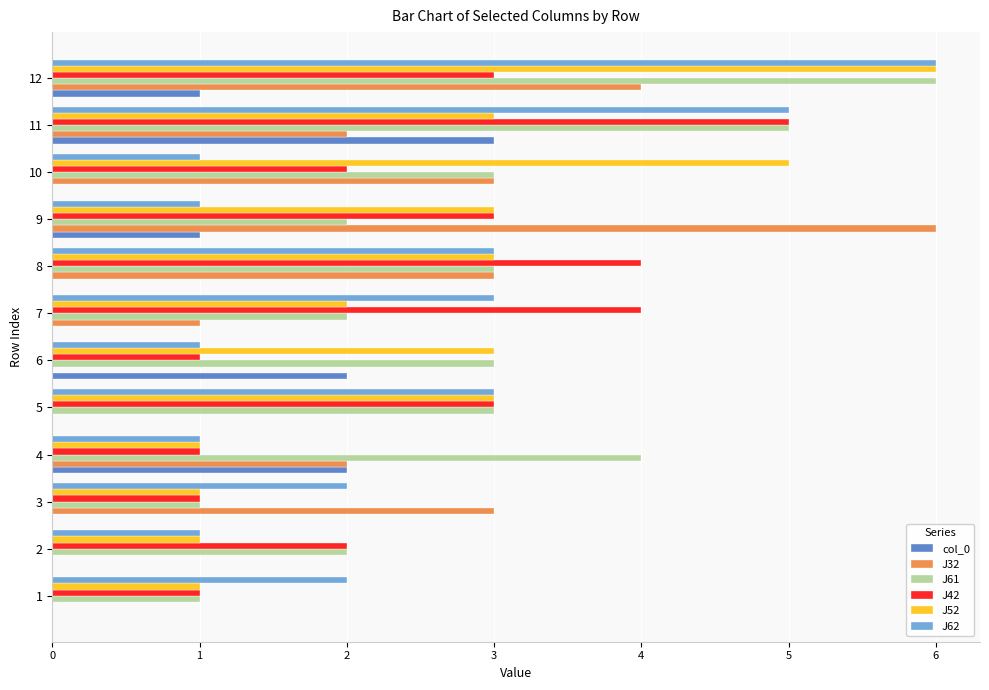

What is the maximum value shown in the chart?

6